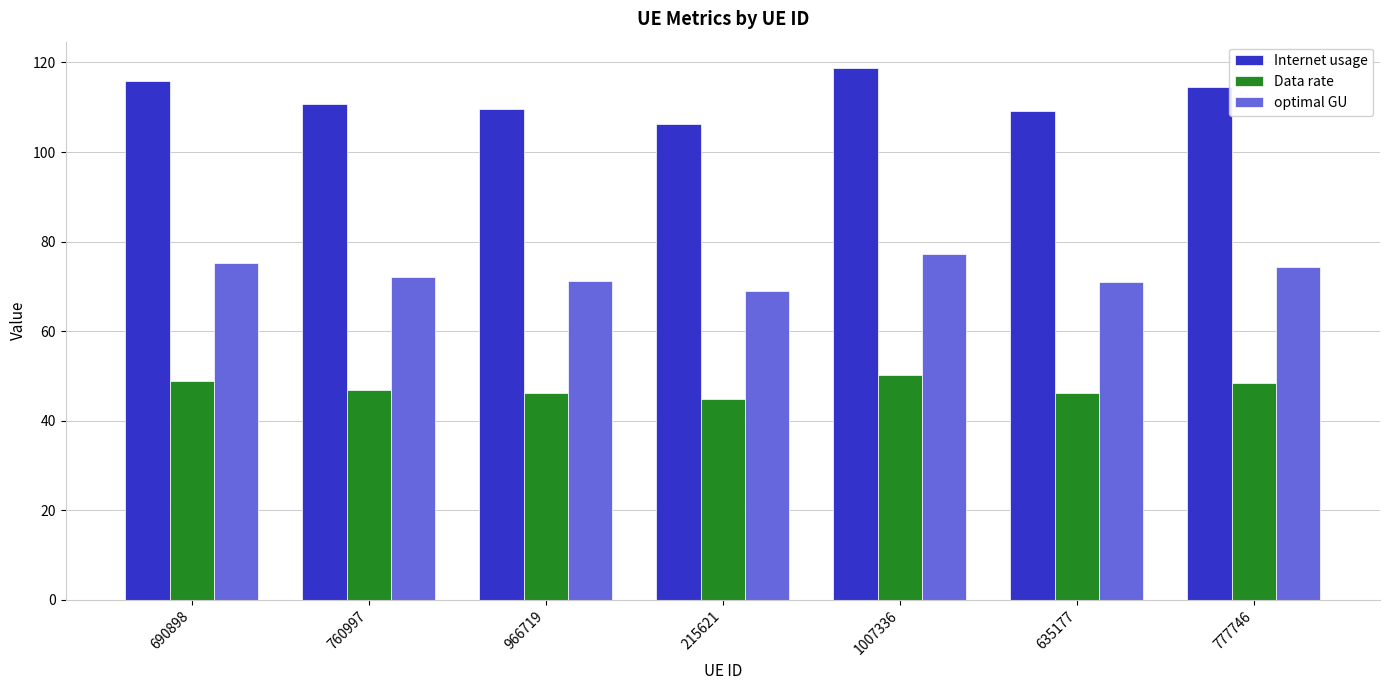

Rank the series by their average value, from highest to lowest.

Internet usage, optimal GU, Data rate